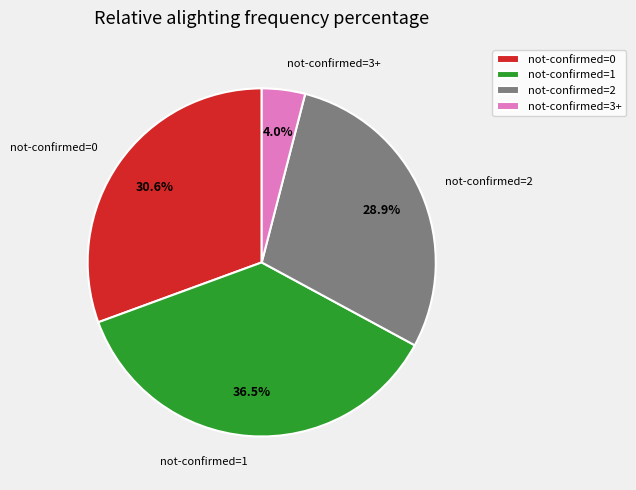

How many slices are in this pie chart?

4